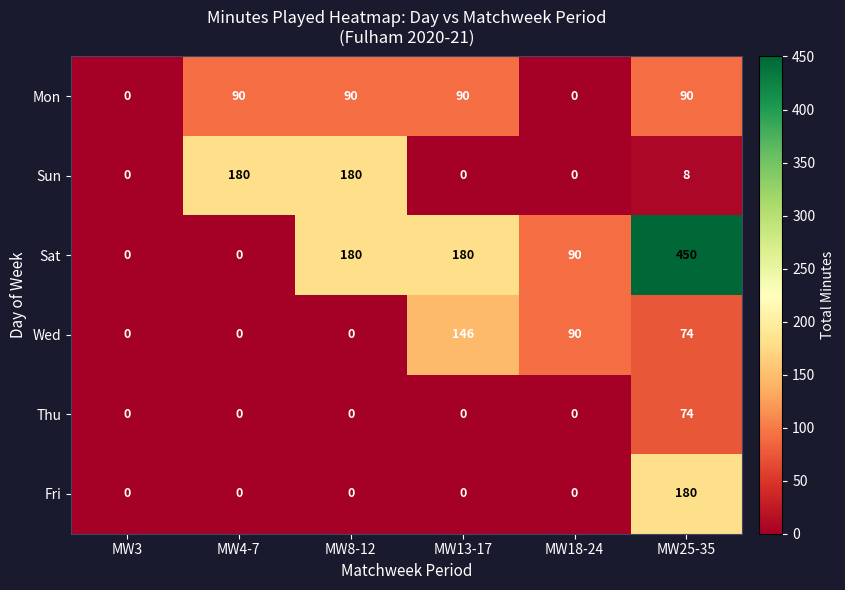

Count the number of data series in this chart.

6